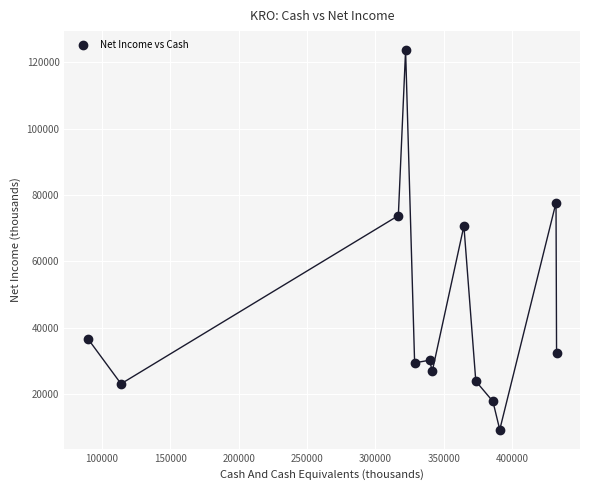

What is the range of X values (max minus min)?

342500